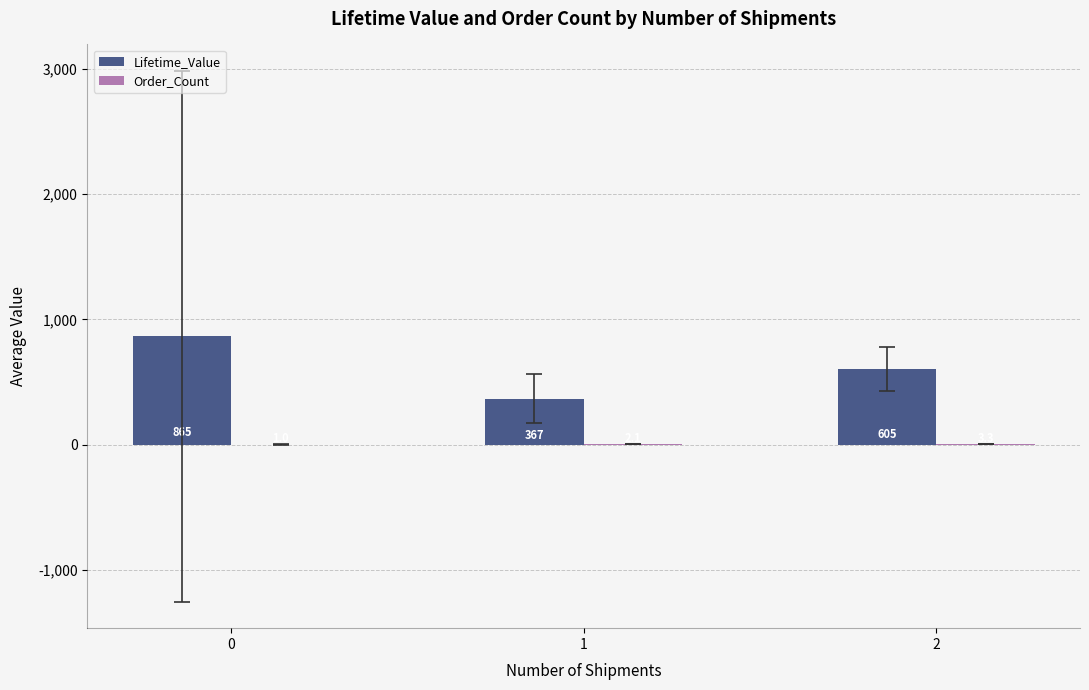

The Lifetime_Value series shows 314.3 at 2. True or false?

False